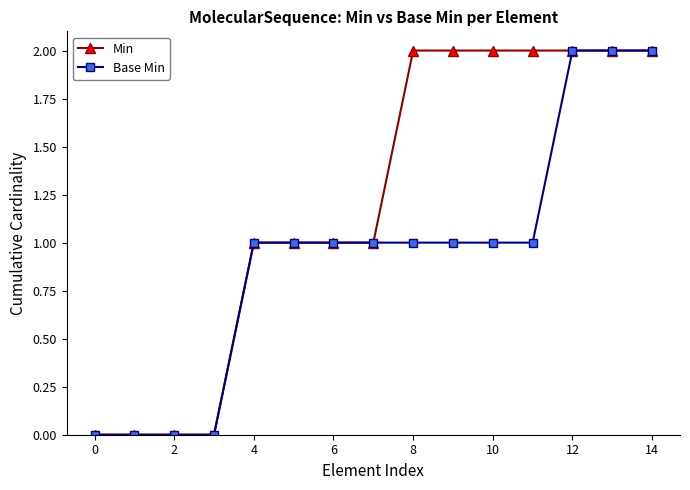

List the series in order of their overall mean, highest first.

Min, Base Min